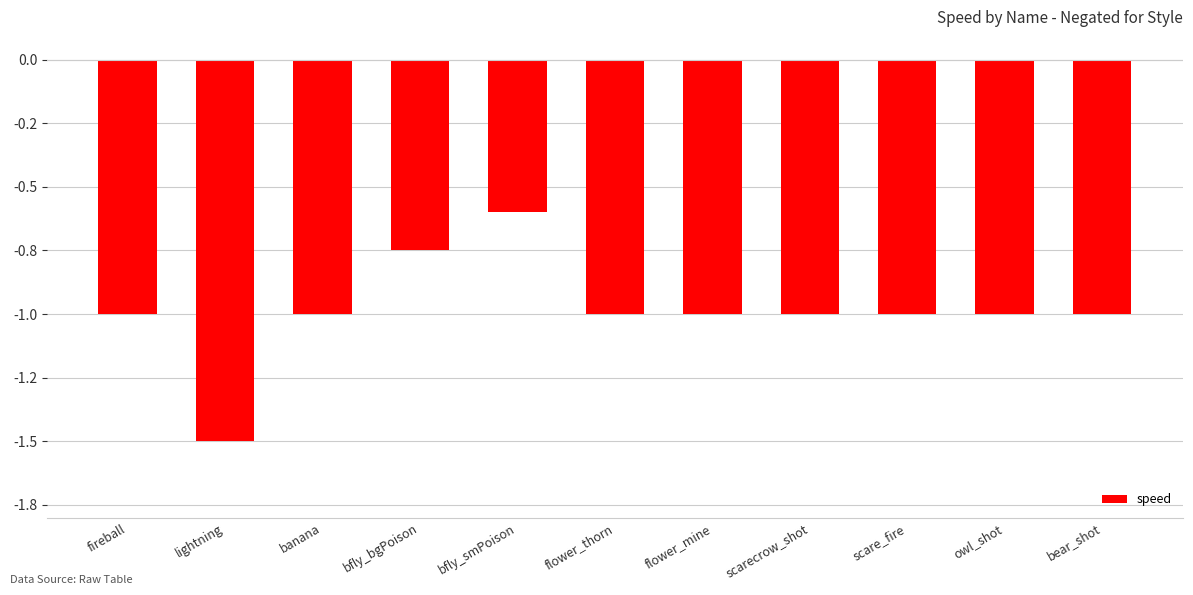

Rank the categories by value from lowest to highest.

lightning, fireball, banana, flower_thorn, flower_mine, scarecrow_shot, scare_fire, owl_shot, bear_shot, bfly_bgPoison, bfly_smPoison